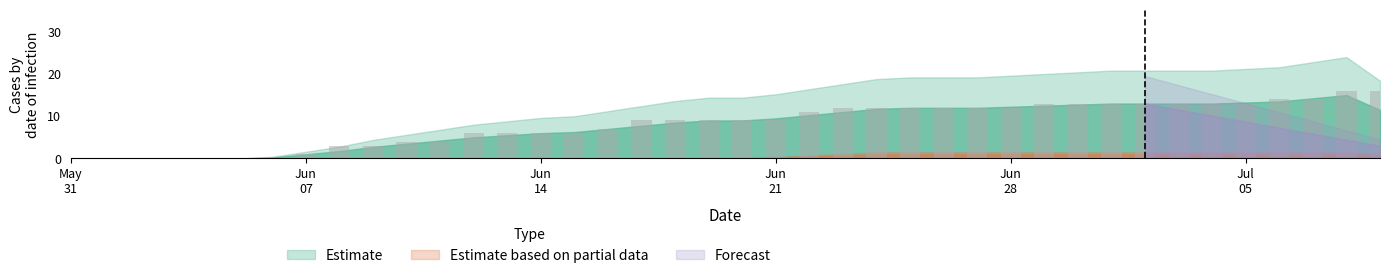

What is the sum of all values?

325